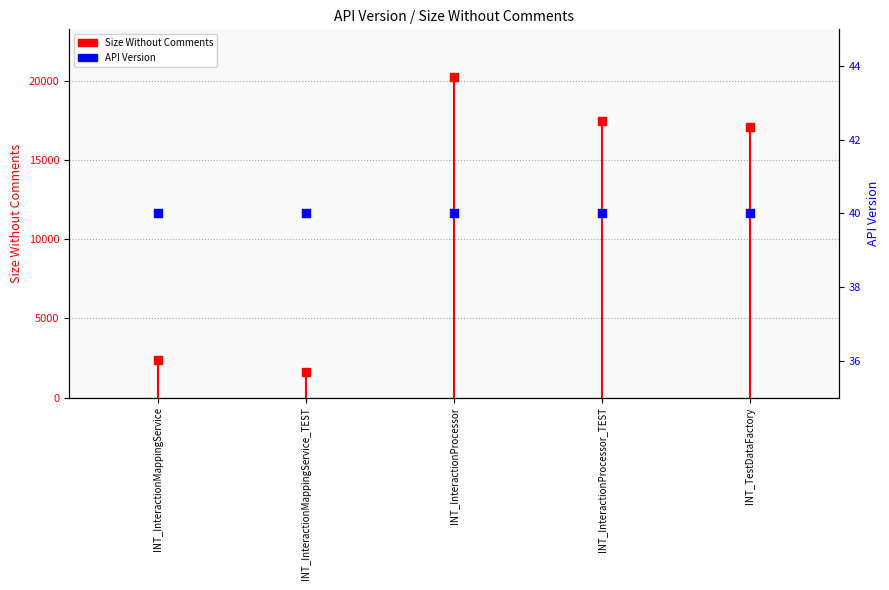

Approximately how many times larger is the value at INT_InteractionProcessor_TEST compared to INT_TestDataFactory?

1.0